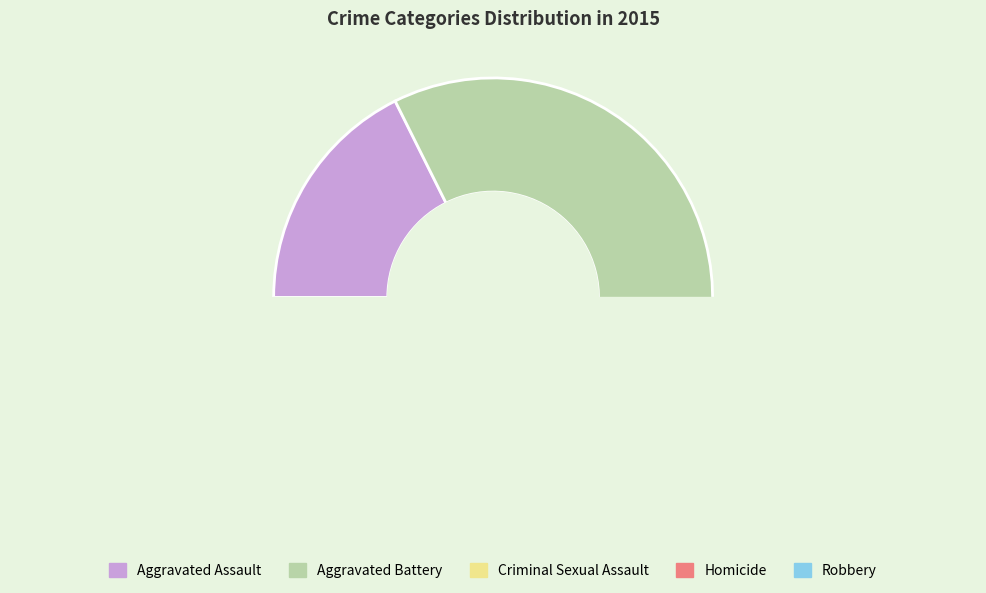

How many slices are in this pie chart?

5